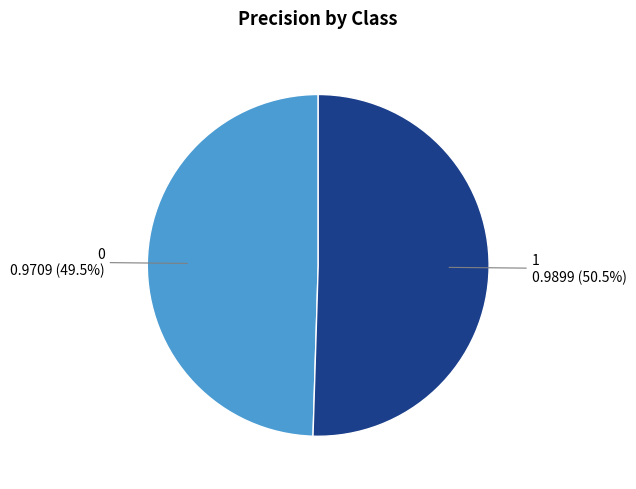

Combined, do 1 and 0 account for over 50%?

Yes